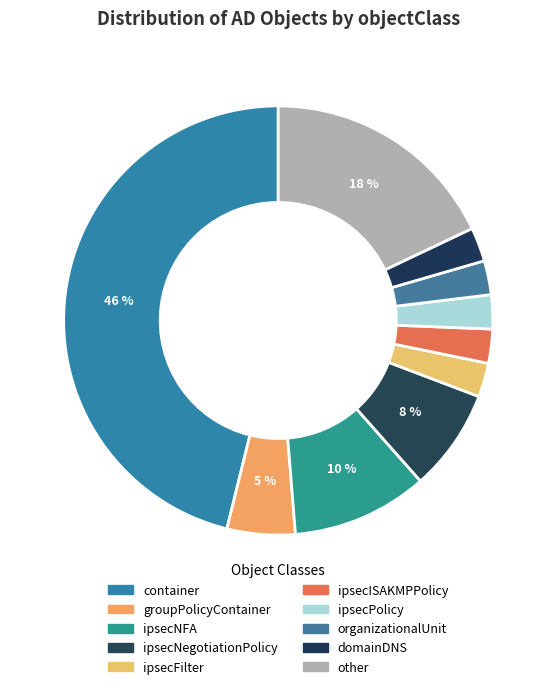

Between ipsecNegotiationPolicy and ipsecISAKMPPolicy, which is larger?

ipsecNegotiationPolicy